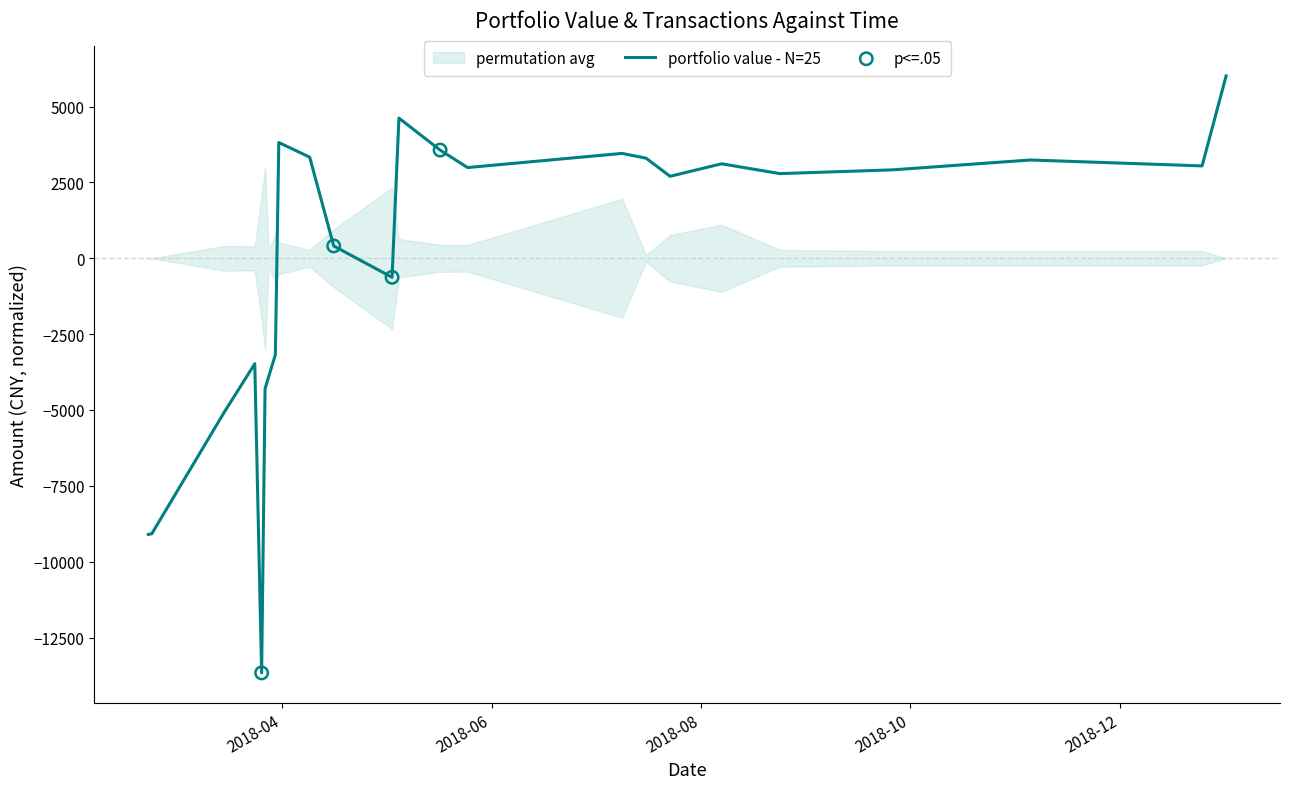

What is the minimum value for portfolio value - N=25?

-13664.9